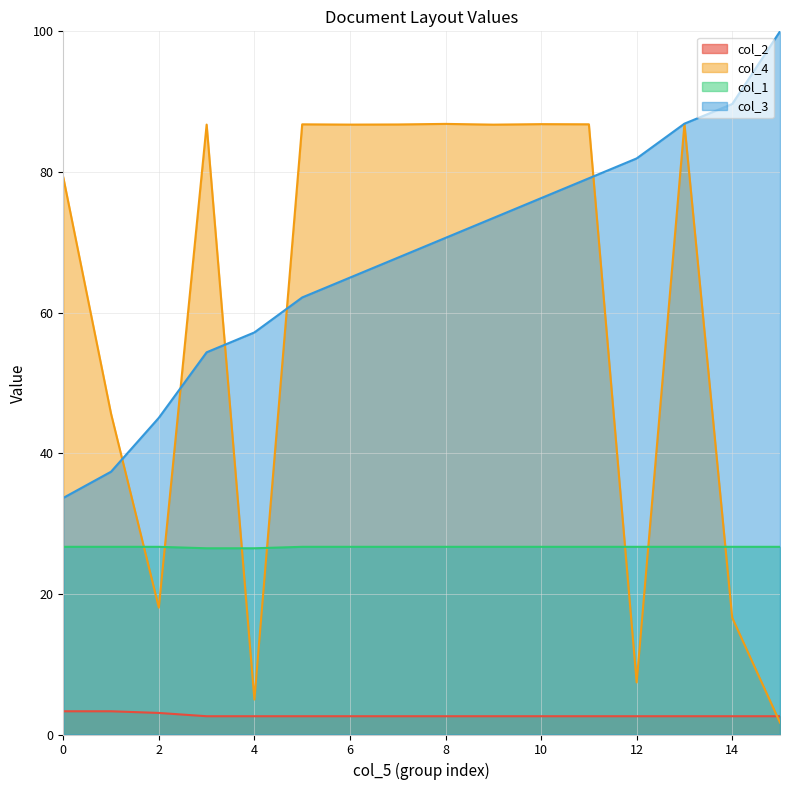

Rank the series by their maximum value, from highest to lowest.

col_3, col_4, col_1, col_2